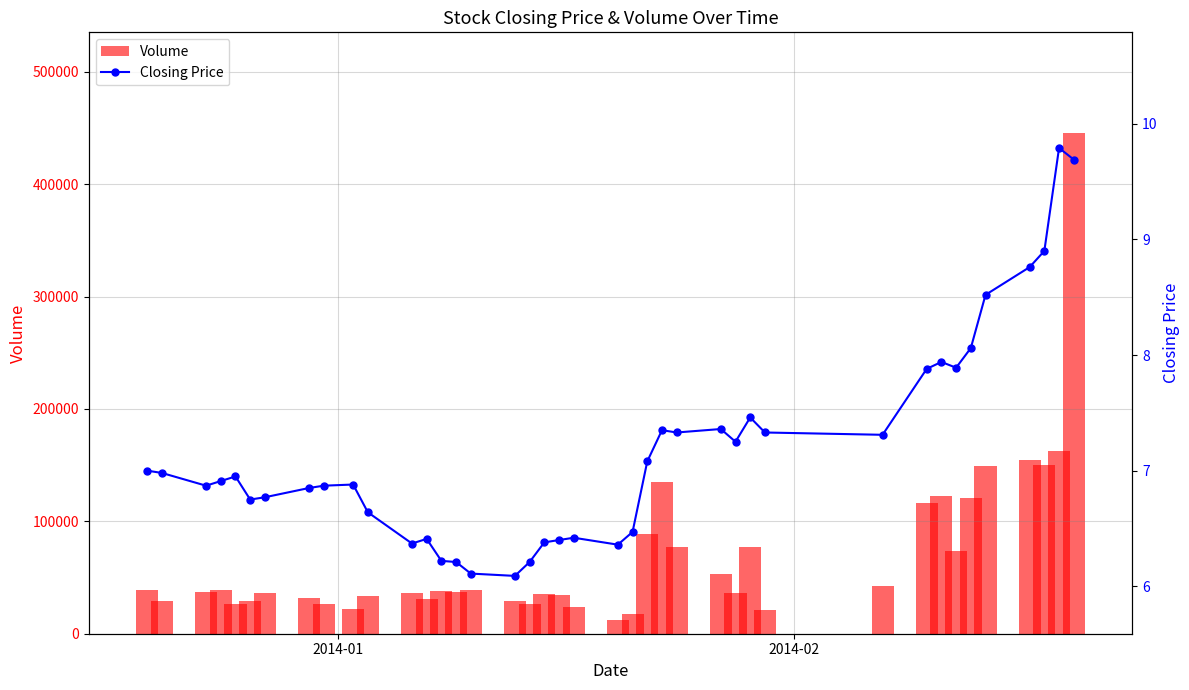

What is the difference between the second highest and minimum values in the Volume series?

150080